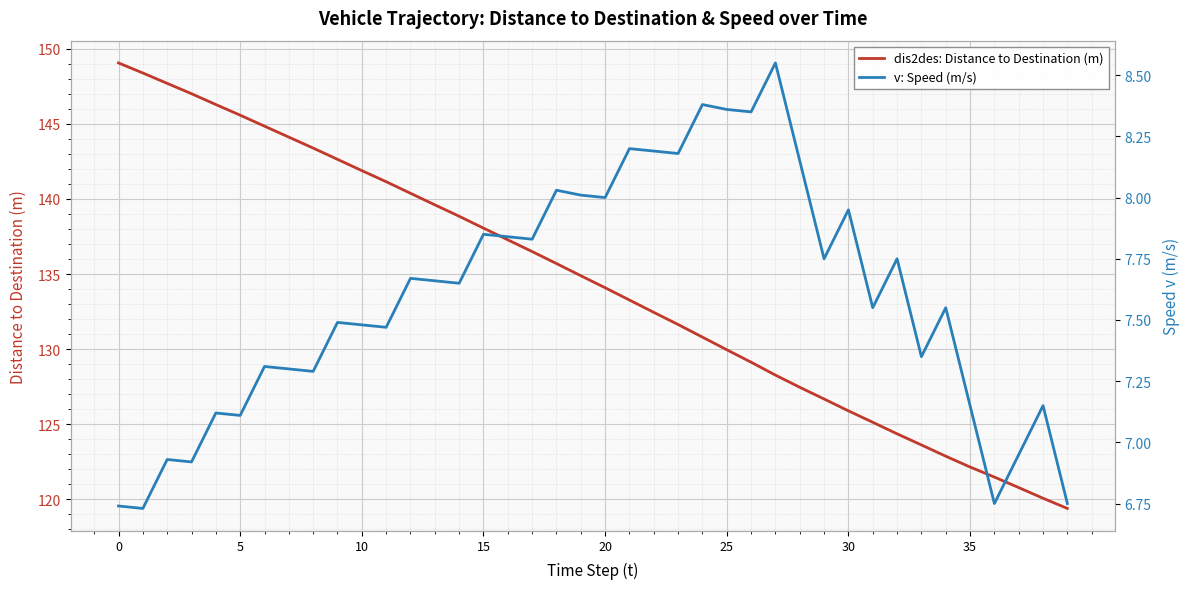

Reading left to right, extract all data points from this chart.

dis2des: Distance to Destination (m): 149.1	148.4	147.7	147.0	146.3	145.6	144.8	144.1	143.4	142.6	141.9	141.2	140.4	139.6	138.8	138.1	137.3	136.5	135.7	134.9	134.1	133.3	132.4	131.6	130.8	130.0	129.1	128.3	127.5	126.7	125.9	125.1	124.4	123.6	122.9	122.2	121.5	120.8	120.1	119.4
v: Speed (m/s): 6.7	6.7	6.9	6.9	7.1	7.1	7.3	7.3	7.3	7.5	7.5	7.5	7.7	7.7	7.7	7.8	7.8	7.8	8.0	8.0	8.0	8.2	8.2	8.2	8.4	8.4	8.3	8.6	8.2	7.8	8.0	7.5	7.8	7.3	7.5	7.2	6.8	7.0	7.2	6.8